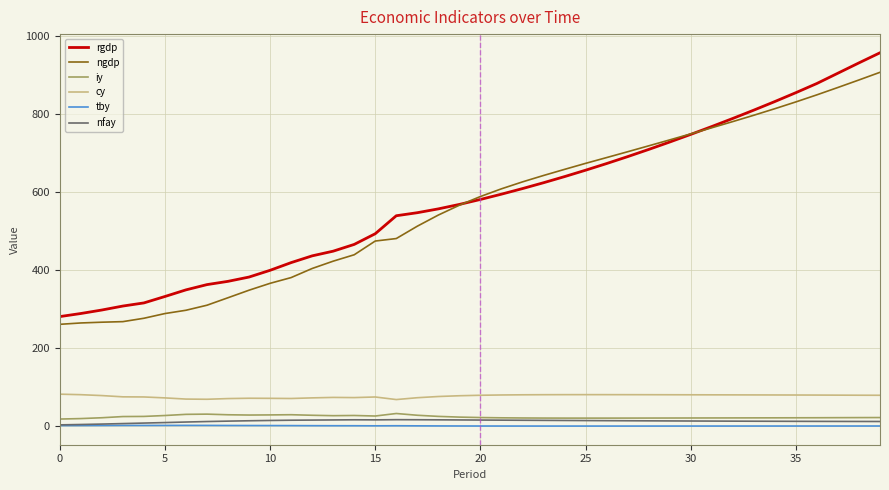

What is the highest value of the cy series?

81.4